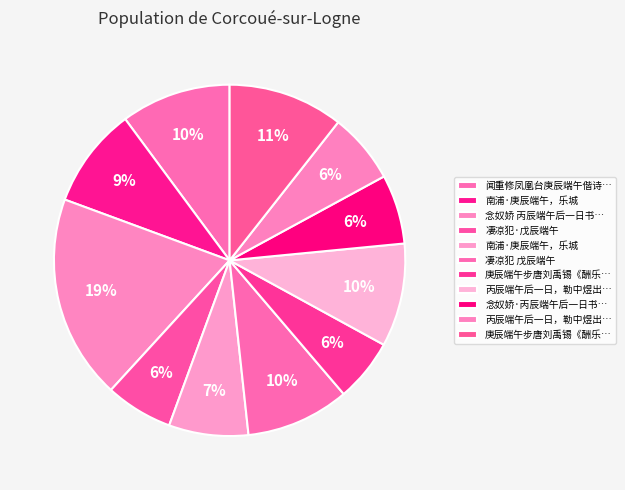

Rank the categories by value from highest to lowest.

念奴娇 丙辰端午后一日书事，次东坡赤壁韵, 庚辰端午步唐刘禹锡《酬乐天扬州初逢席上见赠》韵, 闻重修凤凰台庚辰端午偕诗社同仁一游, 凄凉犯 戊辰端午, 丙辰端午后一日，勒中煜出示吊屈原诗，即次其韵, 南浦·庚辰端午，乐城, 南浦·庚辰端午，乐城, 丙辰端午后一日，勒中煜出示吊屈原诗，即次其韵, 念奴娇·丙辰端午后一日书事，次东坡赤壁韵, 凄凉犯·戊辰端午, 庚辰端午步唐刘禹锡《酬乐天扬州初逢席上见赠》韵